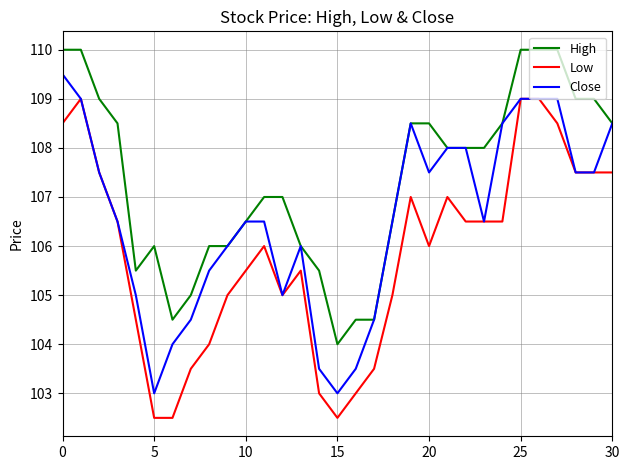

True or false: High and Low intersect in this chart.

False